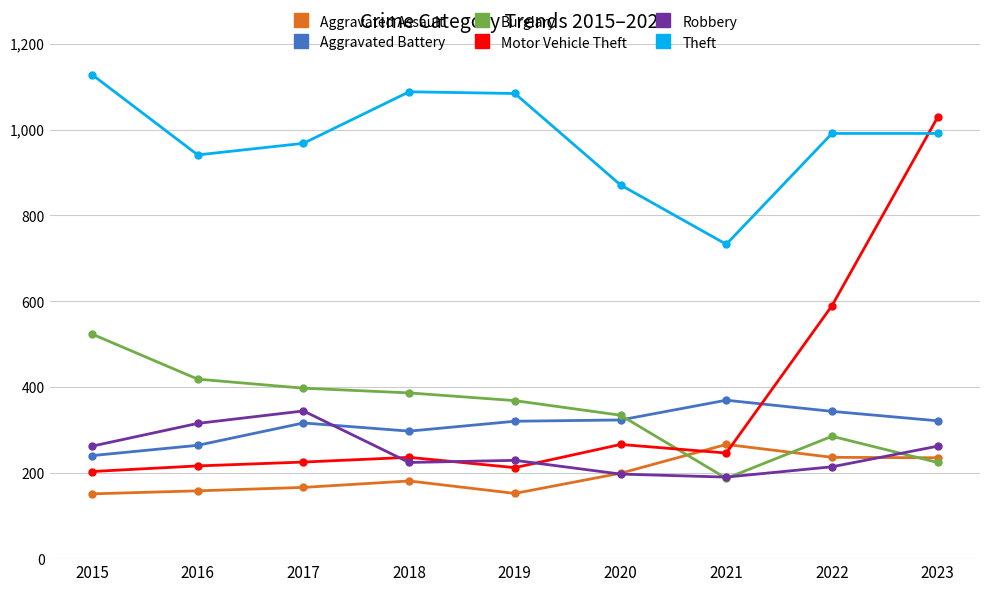

Which series has the widest spread of values?

Motor Vehicle Theft